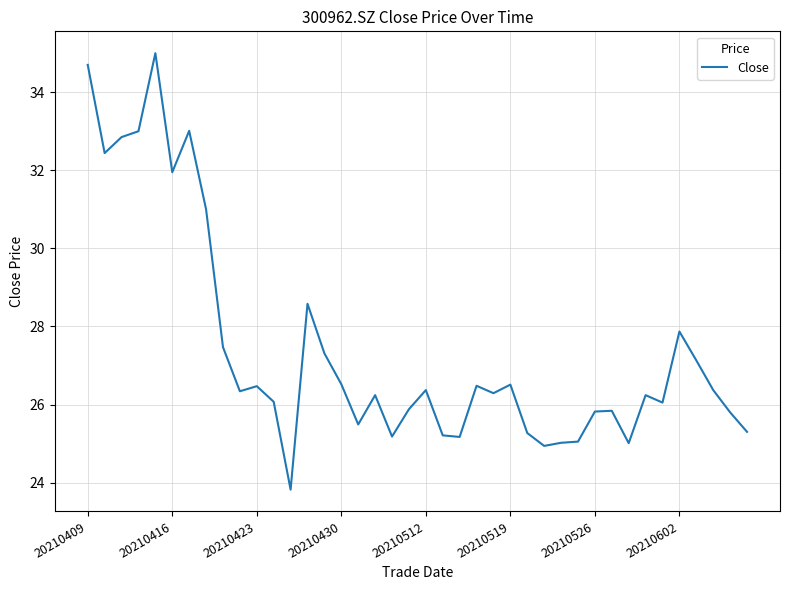

What is the difference between the maximum and minimum values?

11.2